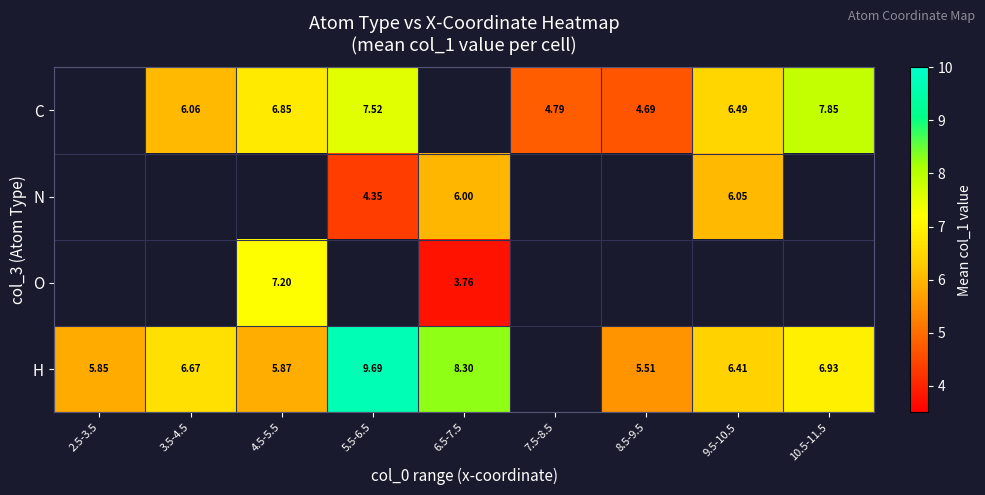

Which has a higher value, 10.5-11.5 or 6.5-7.5?

6.5-7.5